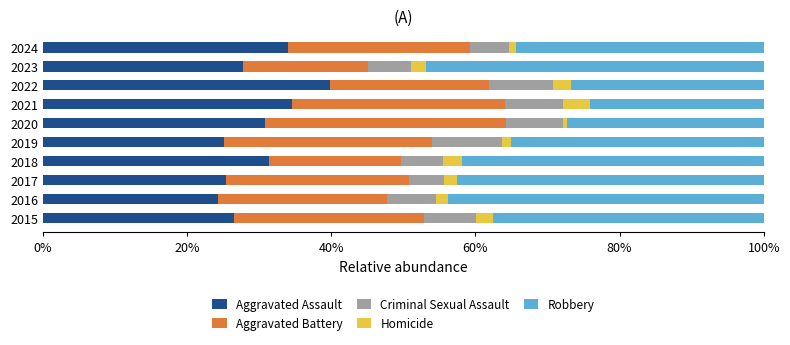

Is it true that Aggravated Assault equals 21.1 at 2022?

False